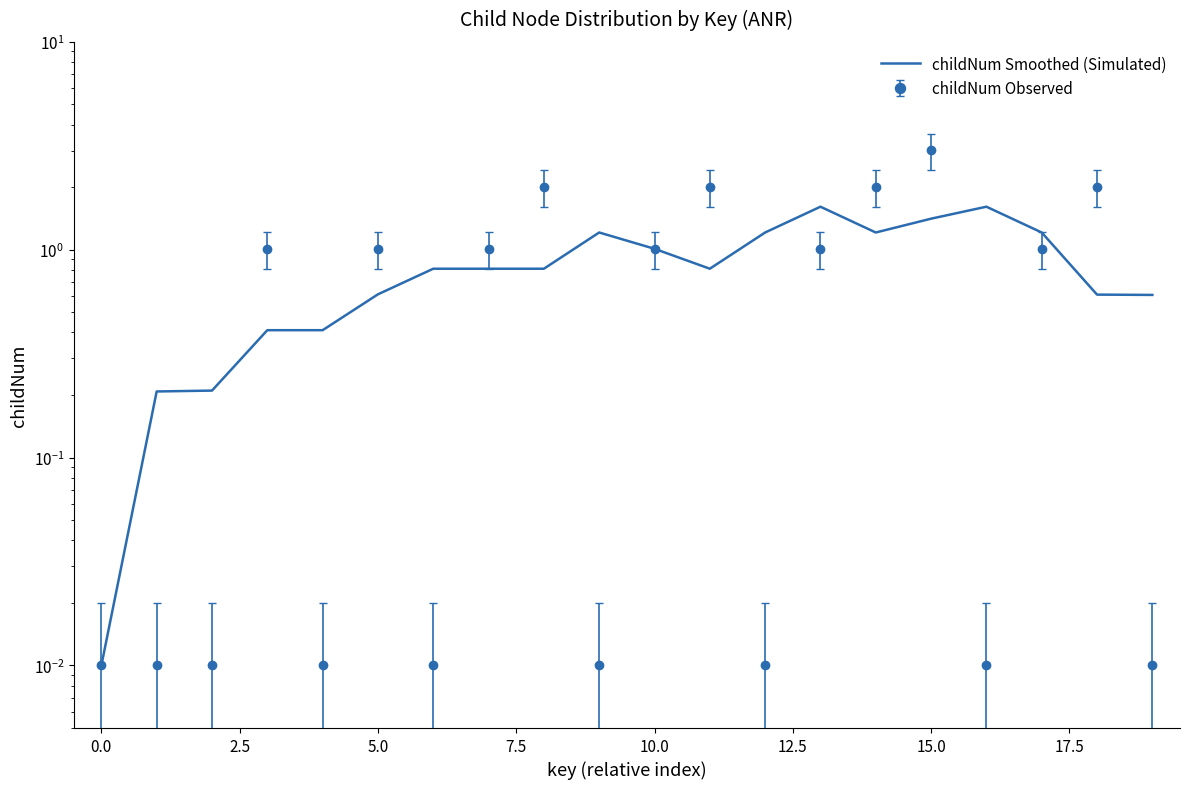

Reading right to left, extract all data points from this chart.

0.6	0.6	1.2	1.6	1.4	1.2	1.6	1.2	0.8	1.0	1.2	0.8	0.8	0.8	0.6	0.4	0.4	0.2	0.2	0.0